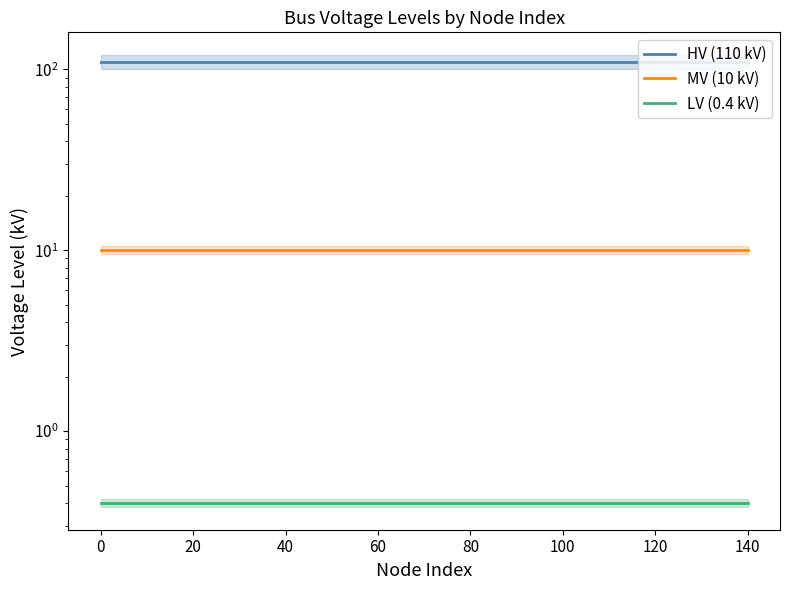

What are all the series names shown in the legend?

HV (110 kV), MV (10 kV), LV (0.4 kV)